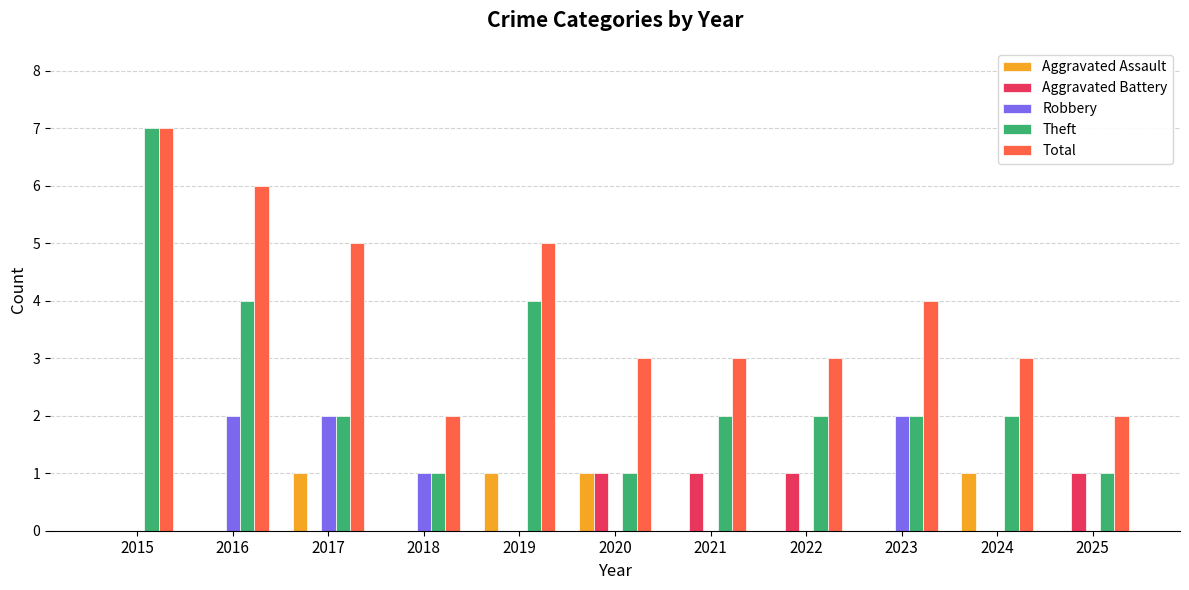

Which label corresponds to the largest value in the chart?

2015